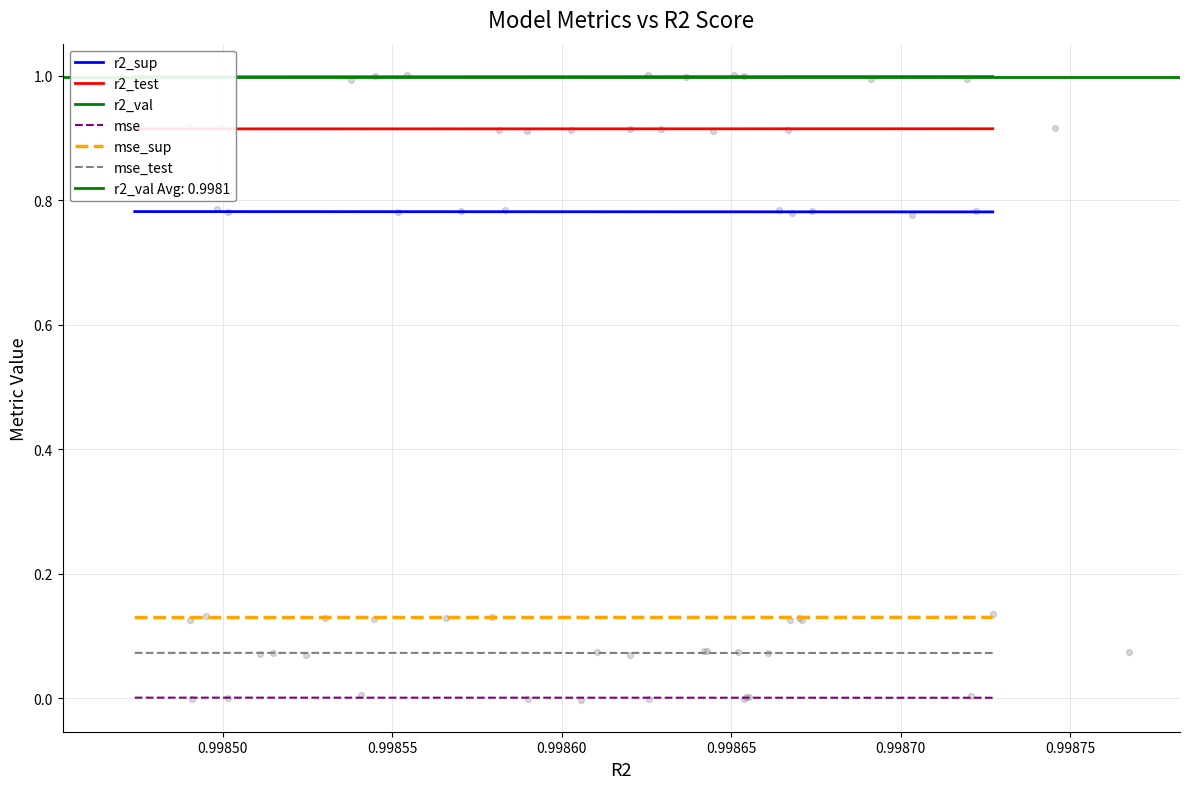

True or false: mse_sup and mse_test cross at least once.

False